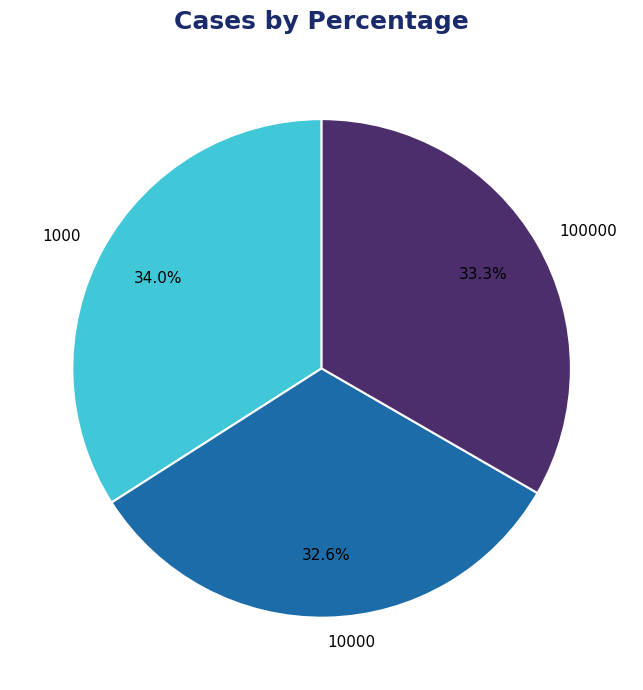

Is there a majority slice in this chart?

No